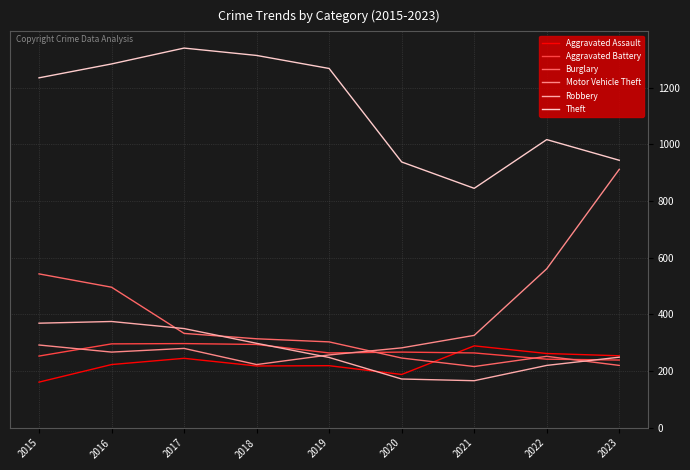

At which category is the sum across all series the highest?

2016